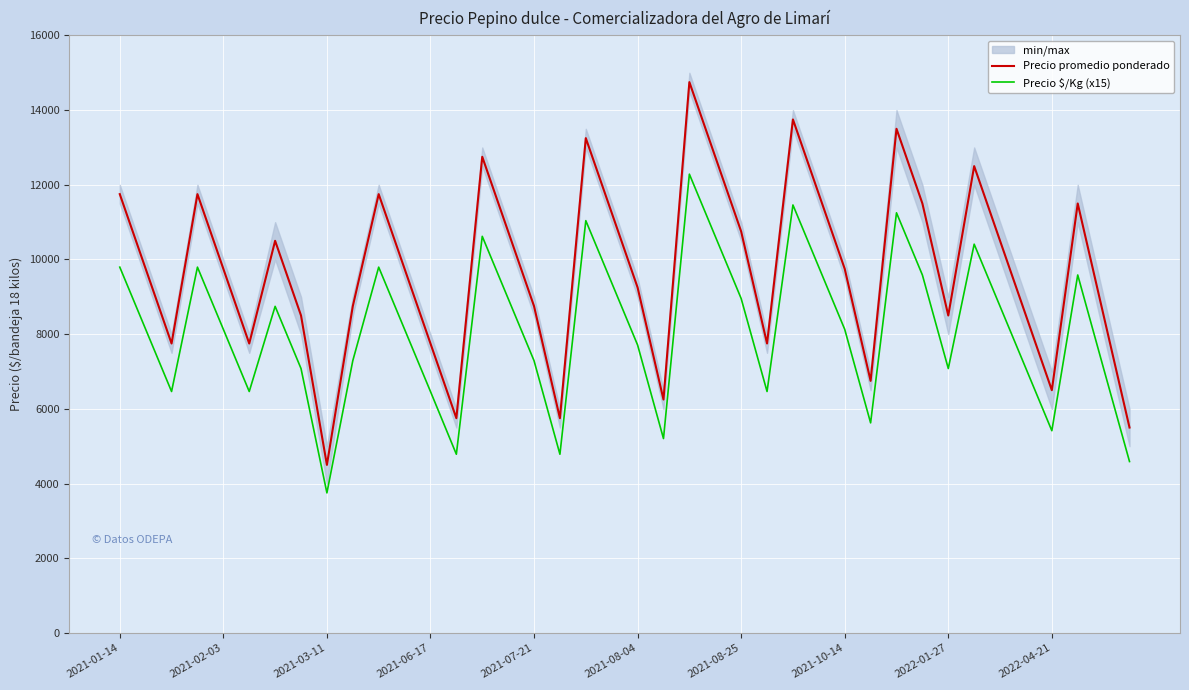

Which has a higher value, 26 or 38?

26